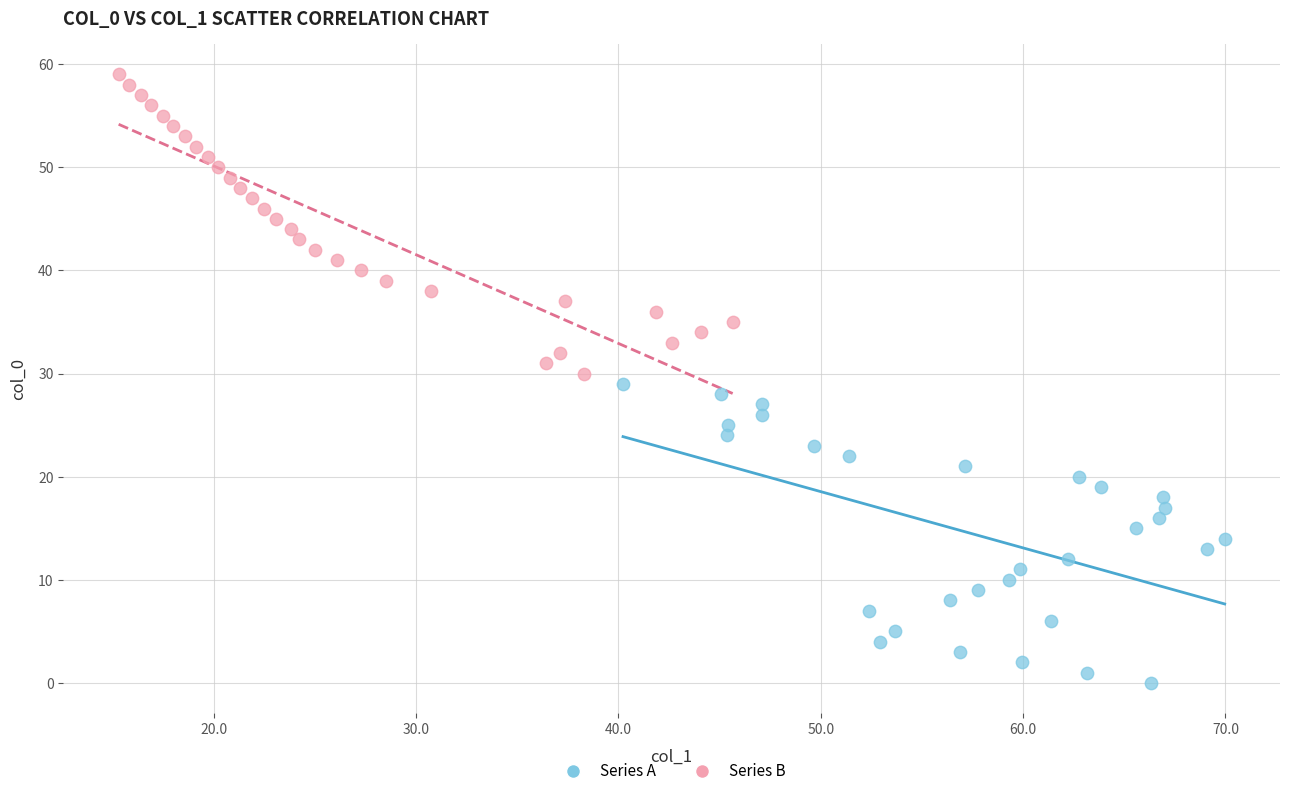

Which series contains the lowest Y value?

Series A